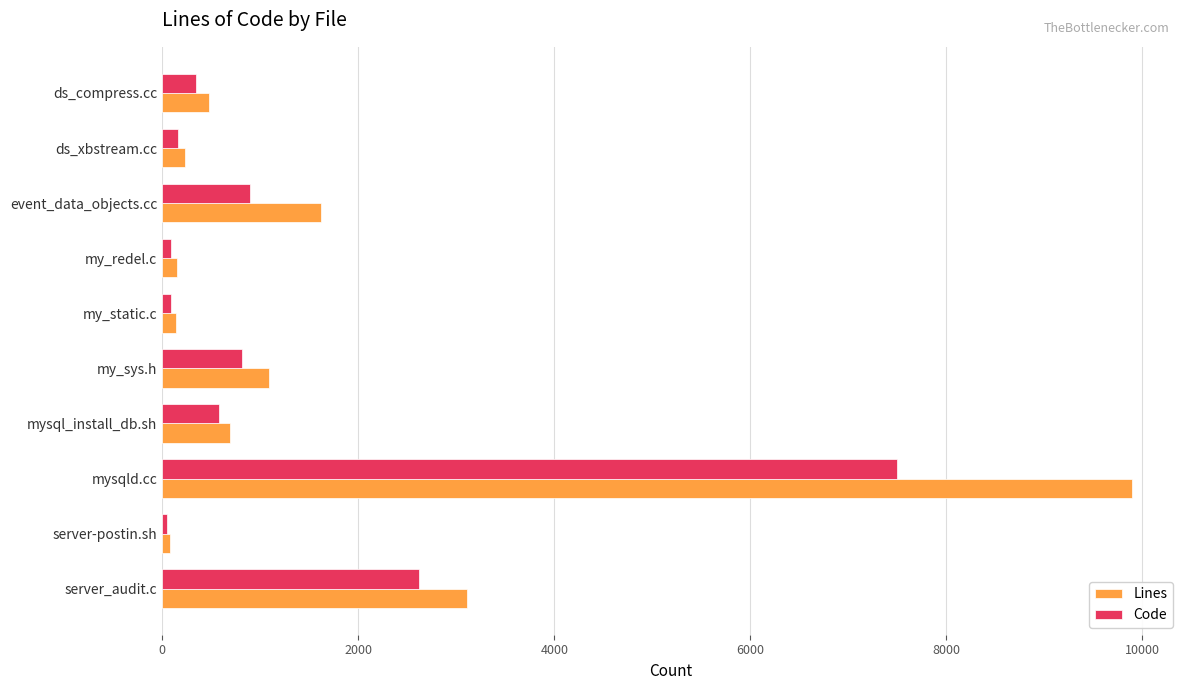

Which series has the widest spread of values?

Lines